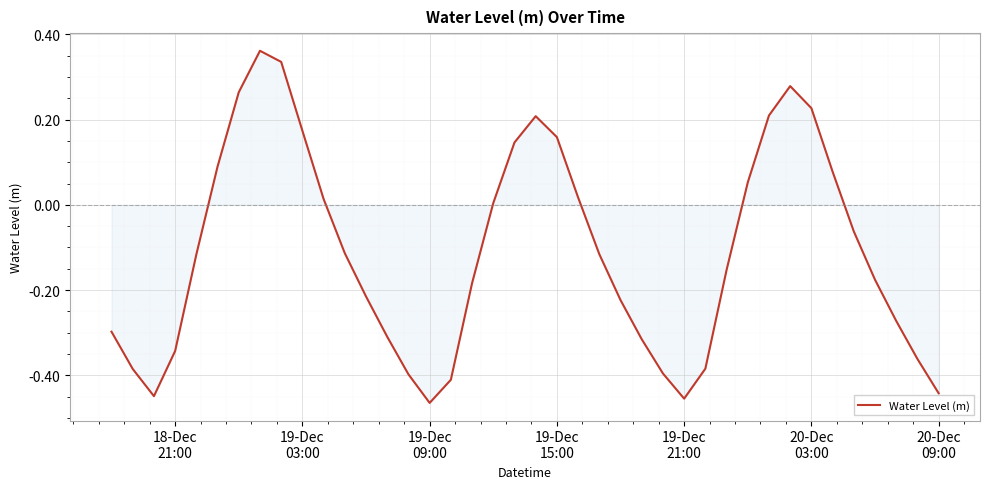

Does the chart have visible grid lines?

Yes